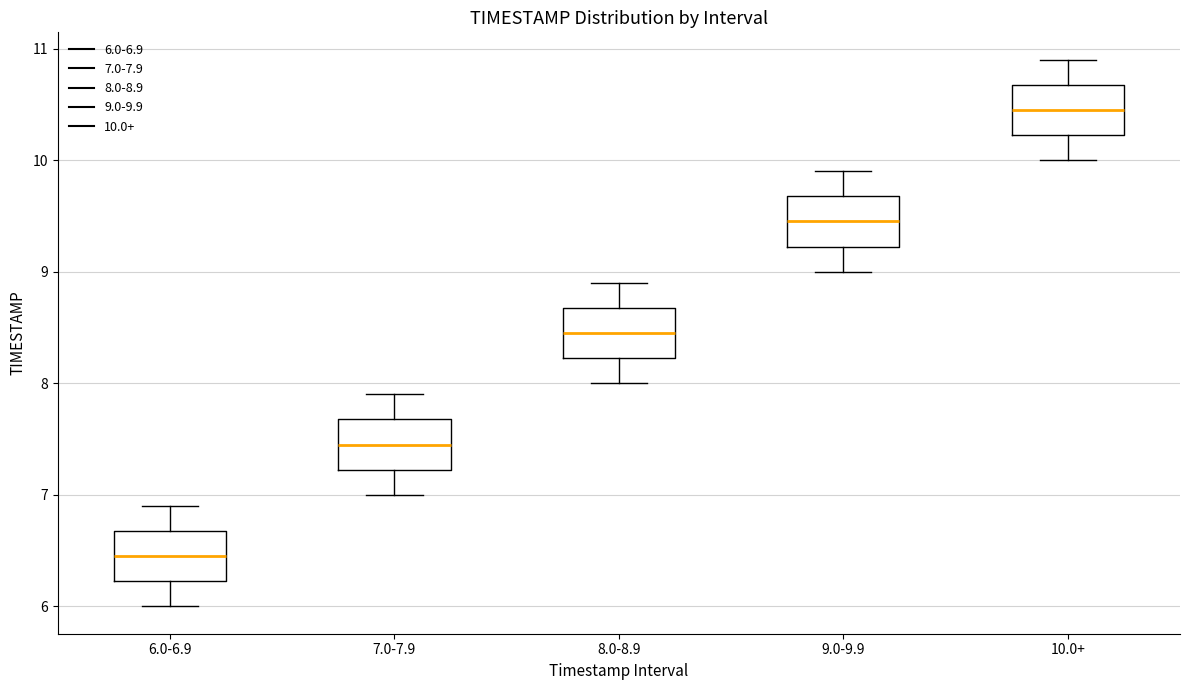

Which box has the lowest median line?

6.0-6.9